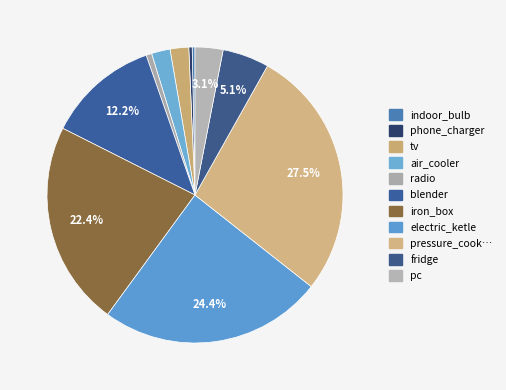

Rank the categories by value from lowest to highest.

indoor_bulb, phone_charger, radio, tv, air_cooler, pc, fridge, blender, iron_box, electric_ketle, pressure_cooker